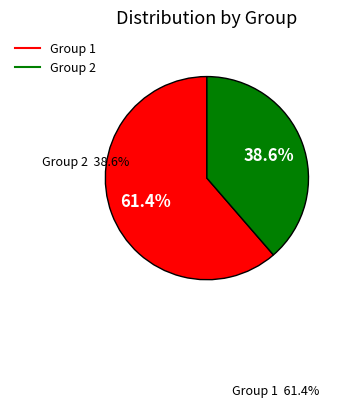

Is there a majority slice in this chart?

Yes